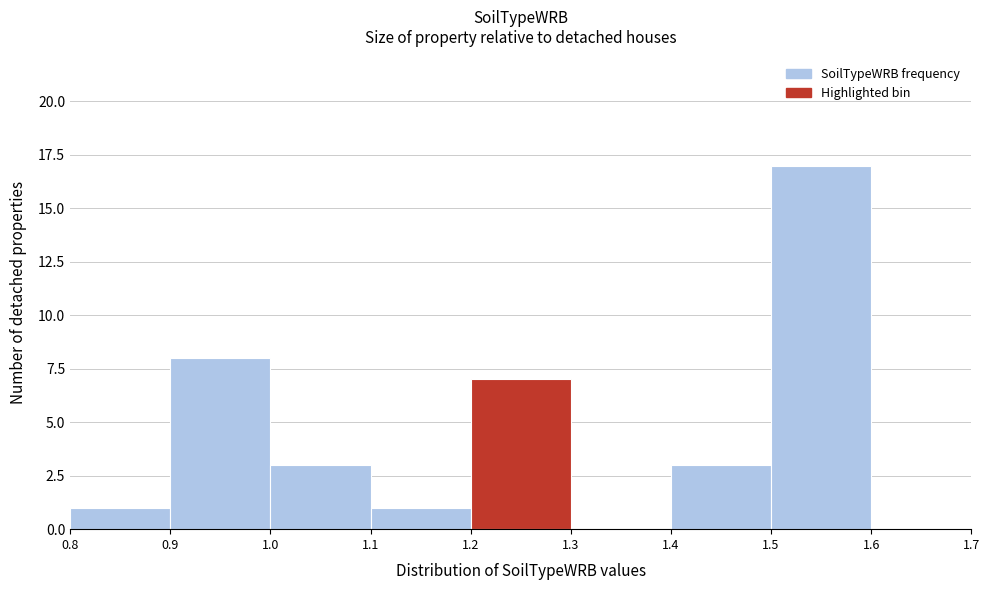

Reading left to right, transcribe this chart: for each bar, give the range it covers on the x-axis and its height. The values are not printed on the chart, so give them approximately, as read against the axis.

0.8 to 0.9: 1
0.9 to 1.0: 8
1.0 to 1.1: 3
1.1 to 1.2: 1
1.2 to 1.3: 7
1.3 to 1.4: 0
1.4 to 1.5: 3
1.5 to 1.6: 17
1.6 to 1.7: 0